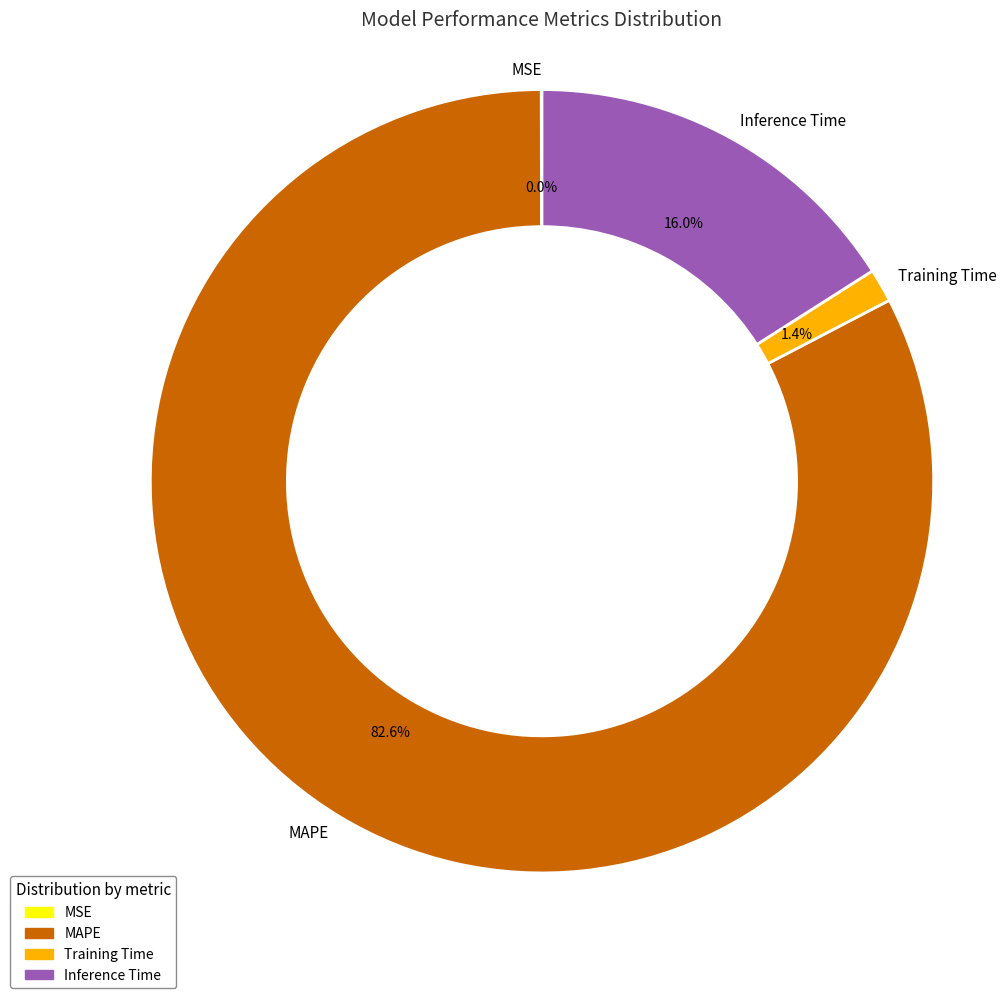

What percentage is the MAPE slice, to the nearest percent?

83%